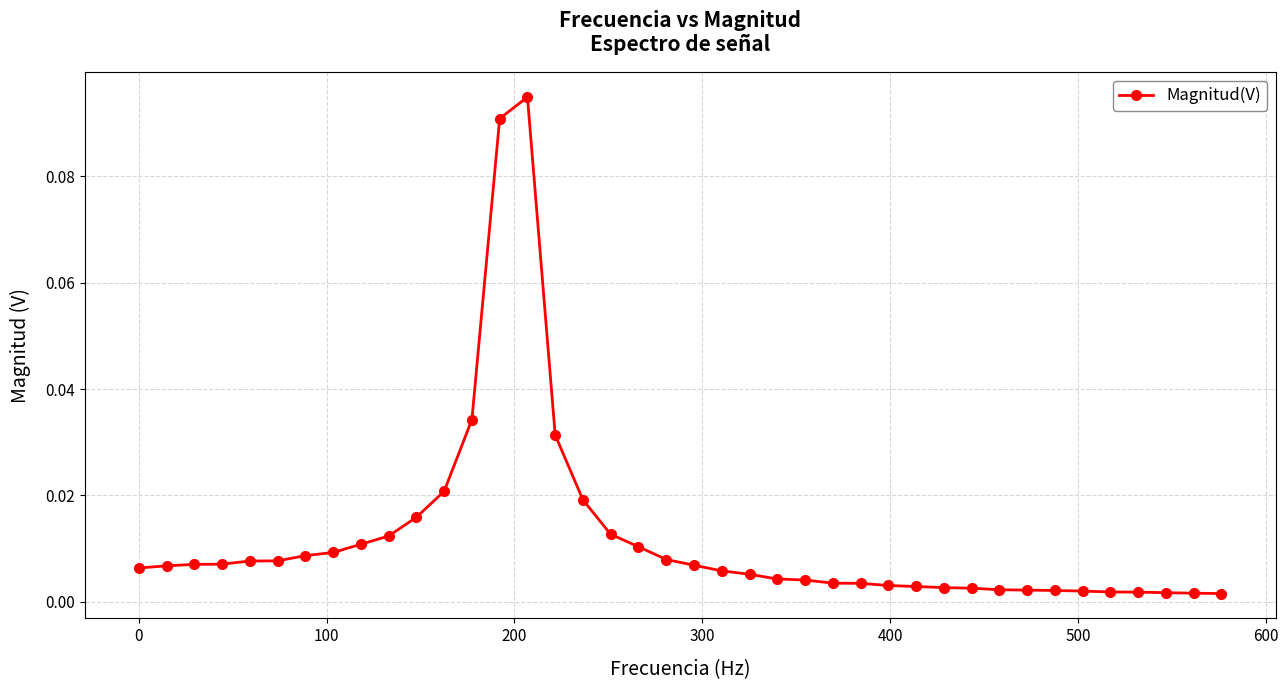

What is the sum of all values?

0.5